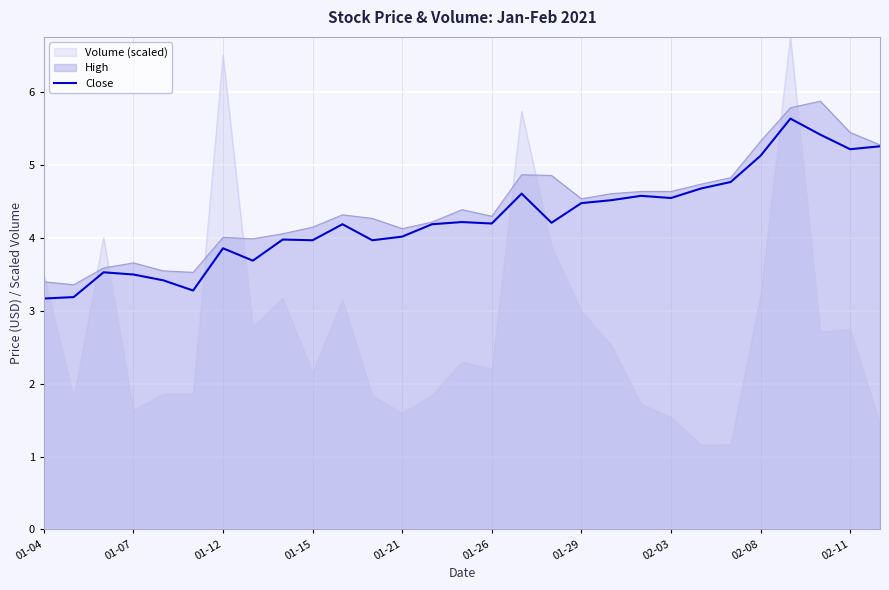

What is the minimum value shown in the chart?

1.2